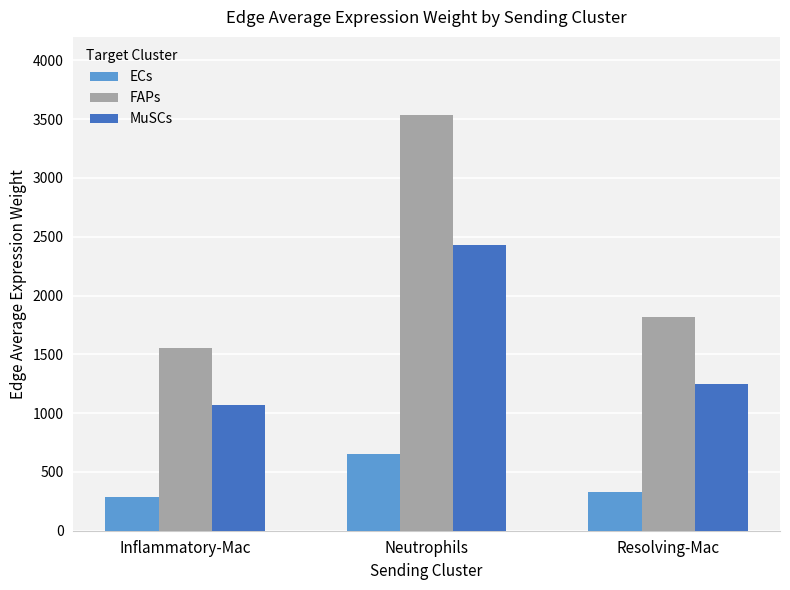

Rank the series by their maximum value, from highest to lowest.

FAPs, MuSCs, ECs